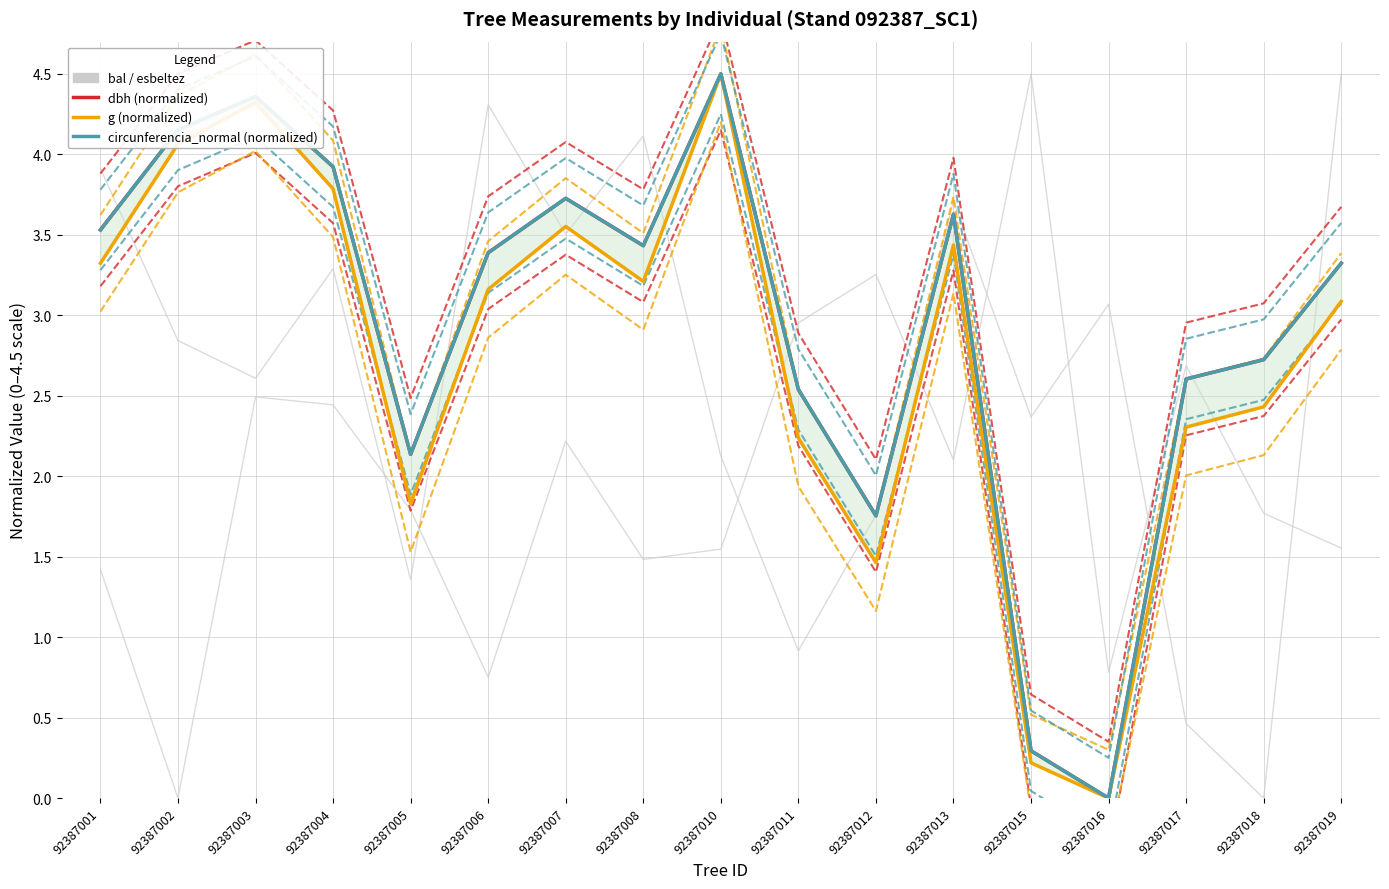

What is the value of the esbeltez point at the 4th from the left?

2.4